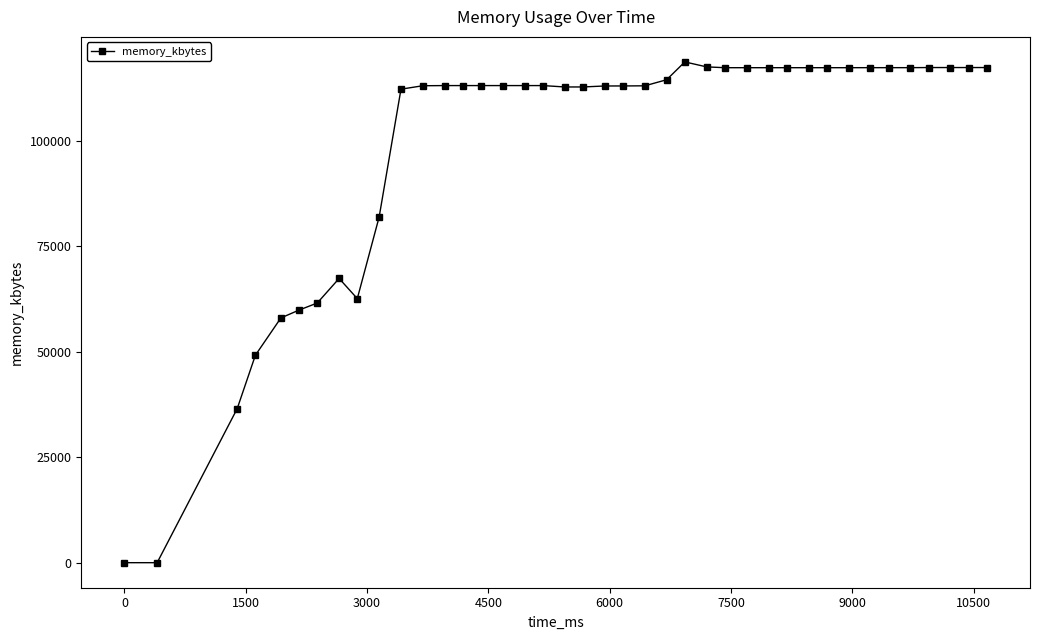

What is the greatest value displayed?

118736